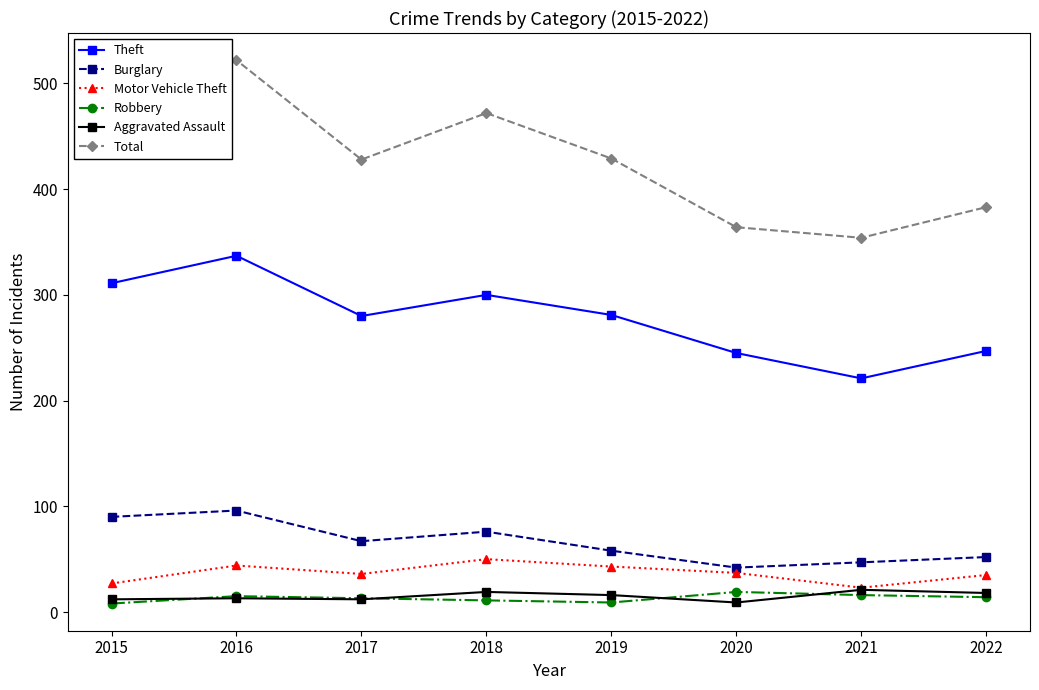

What is the difference between the maximum and second lowest values in the Total series?

158